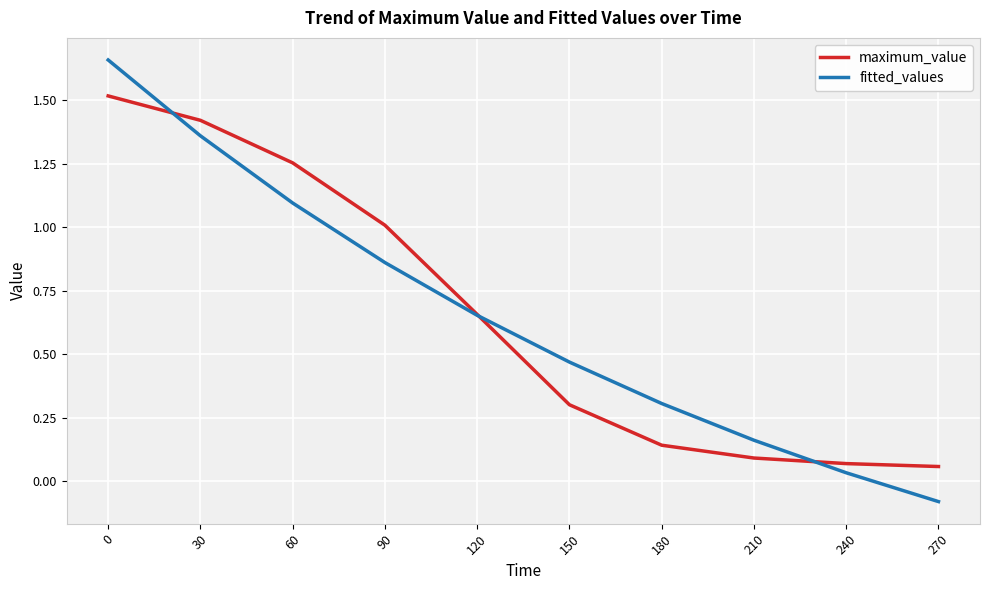

What is the difference between the maximum and minimum values in the maximum_value series?

1.5